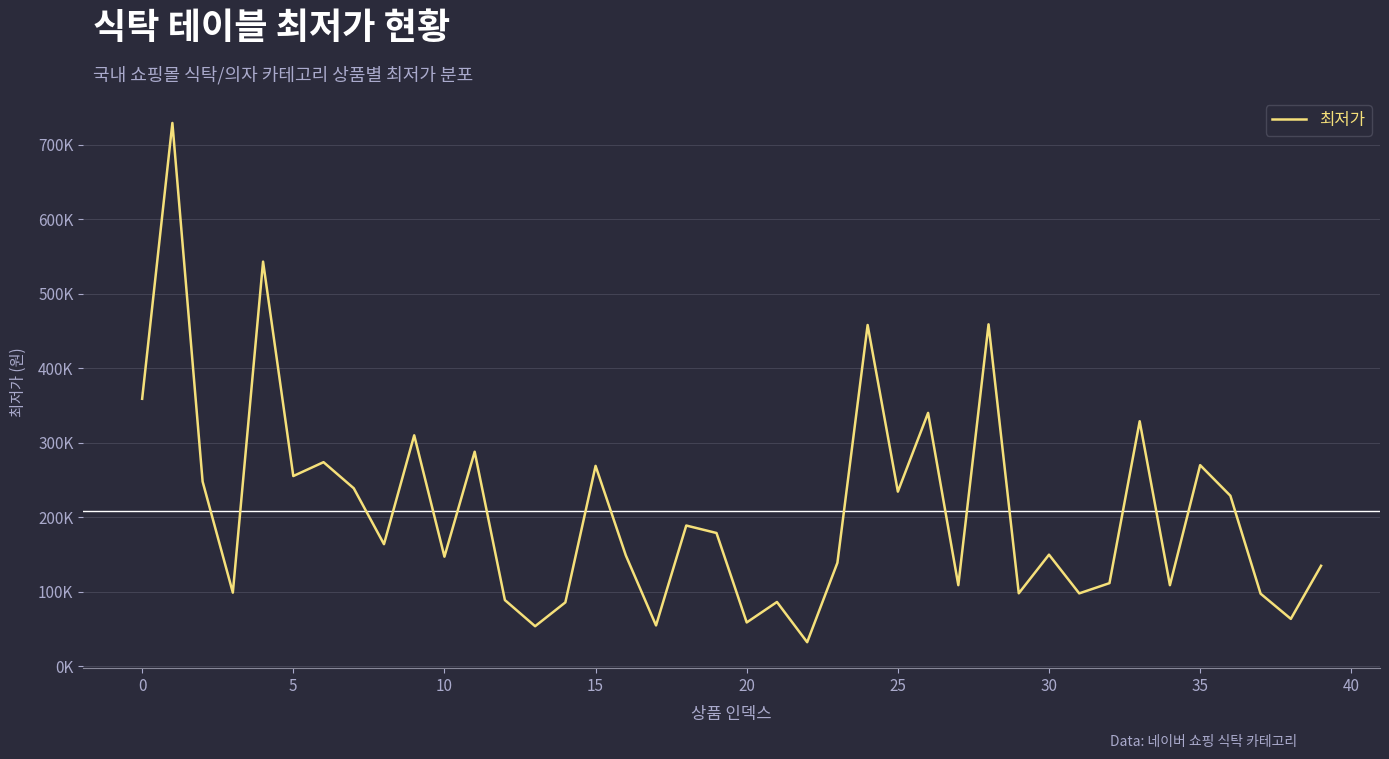

Is this an area chart (filled region under the line)?

No